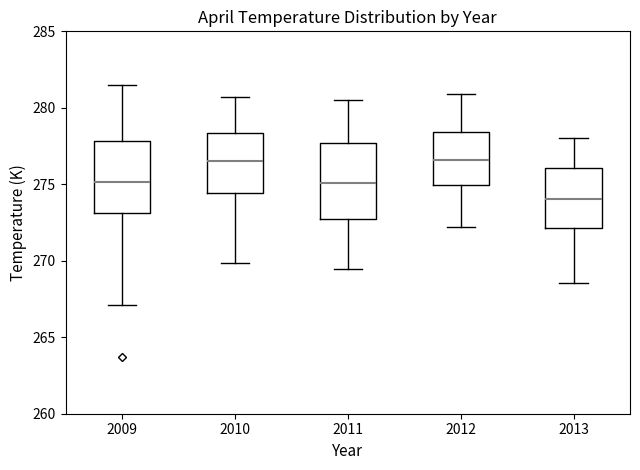

Reading left to right, transcribe this box plot: for each box, give where its median line is, the range the box spans, and where its two whiskers end, as read against the y-axis. The values are not printed on the chart, so give them approximately, as read against the axis.

2009: median 275.0, box 273.0 to 278.0, whiskers 267.0 to 281.5
2010: median 276.5, box 274.5 to 278.5, whiskers 270.0 to 280.5
2011: median 275.0, box 272.5 to 277.5, whiskers 269.5 to 280.5
2012: median 276.5, box 275.0 to 278.5, whiskers 272.0 to 281.0
2013: median 274.0, box 272.0 to 276.0, whiskers 268.5 to 278.0